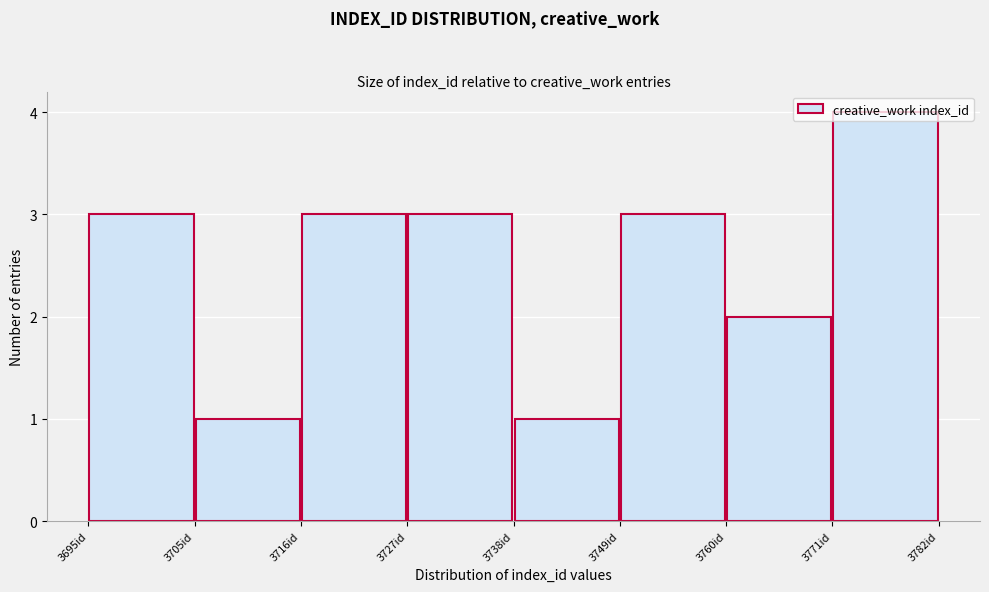

Over which range of the x-axis is the bar tallest?

3772 to 3782